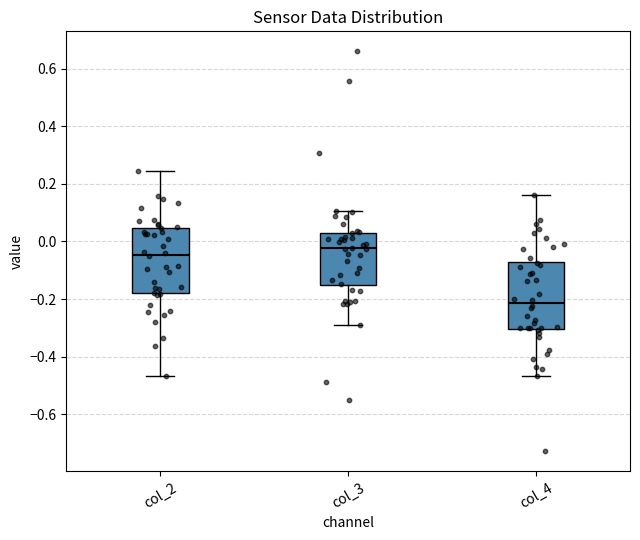

Where does the median line of the box for col_3 sit on the y-axis? The values are not printed on the chart, so give them approximately, as read against the axis.

-0.02